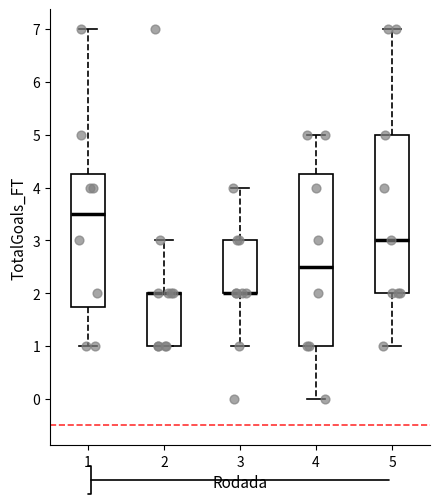

Where does the median line of the box at x = 1 sit on the y-axis? The values are not printed on the chart, so give them approximately, as read against the axis.

3.5